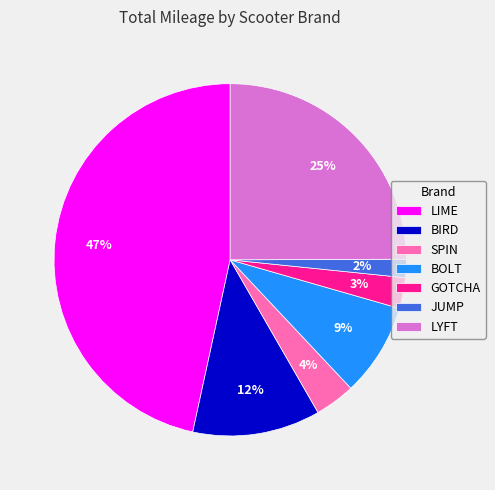

To the nearest percent, what percentage of the pie is BOLT?

9%